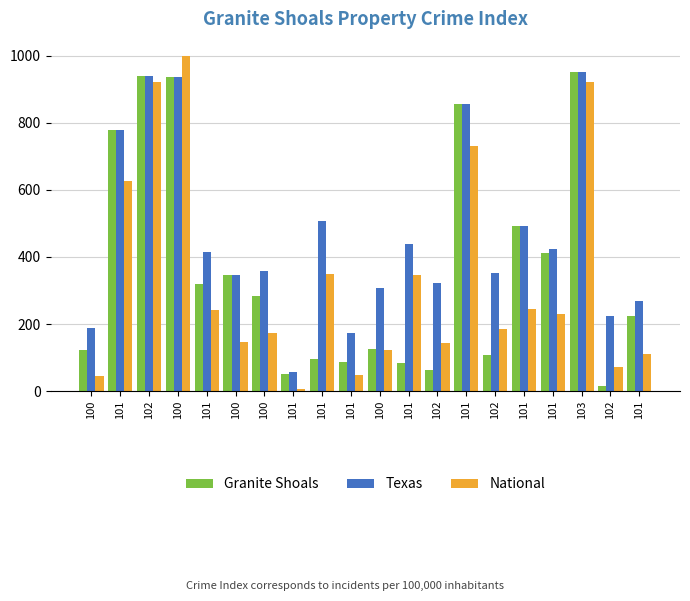

The Texas series shows 854.8 at 101. True or false?

True